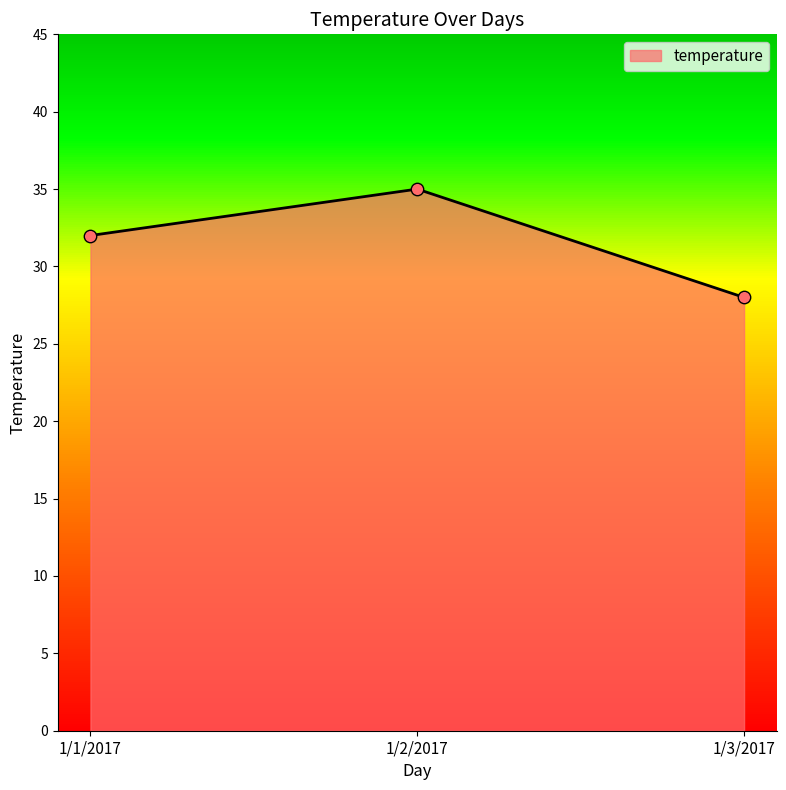

What is the change in value from 1/1/2017 to 1/3/2017?

-4